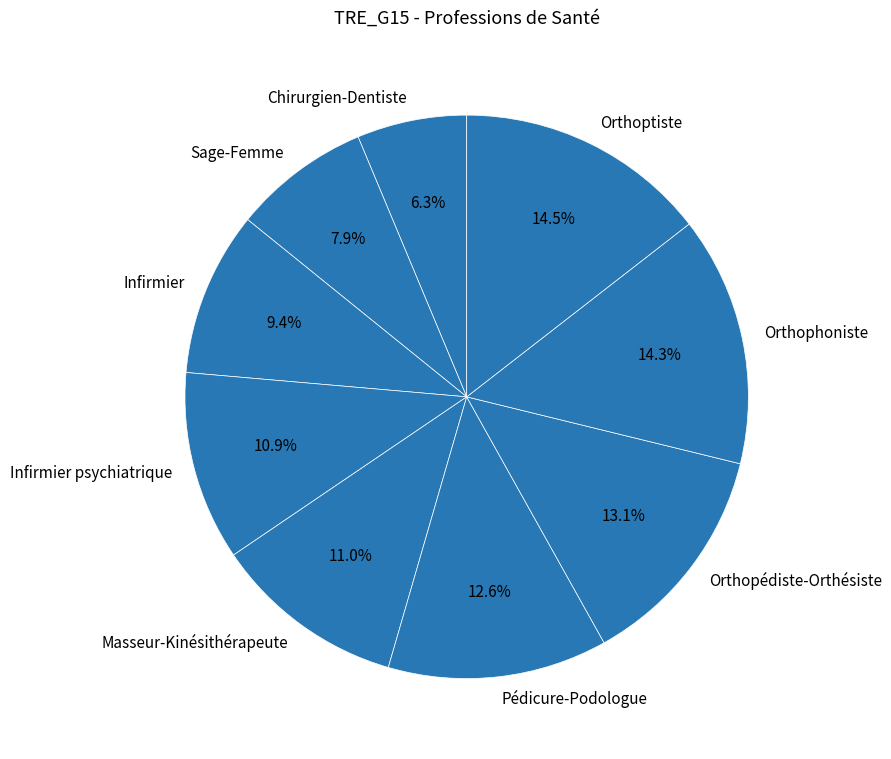

How many slices are in this pie chart?

9